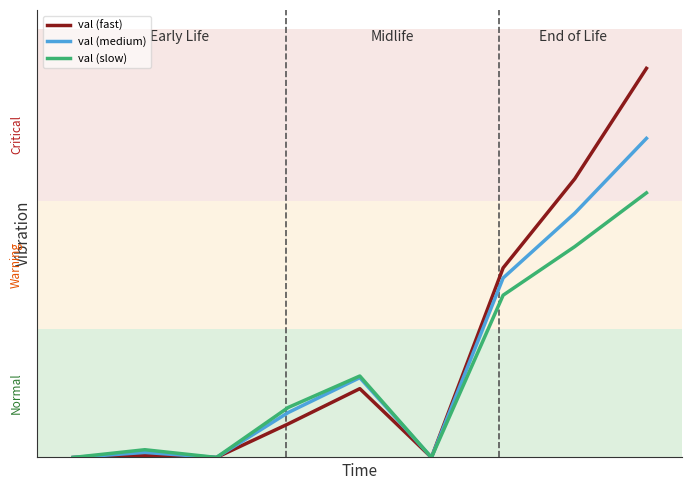

At which category does val (fast) reach its first local valley?

2